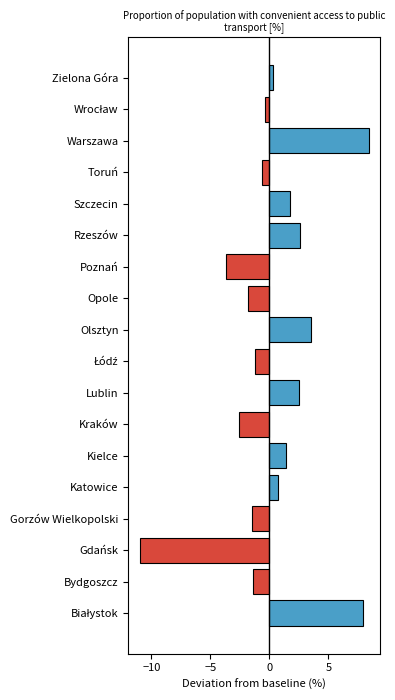

Where is the data nearest to the value -1?

Łódź